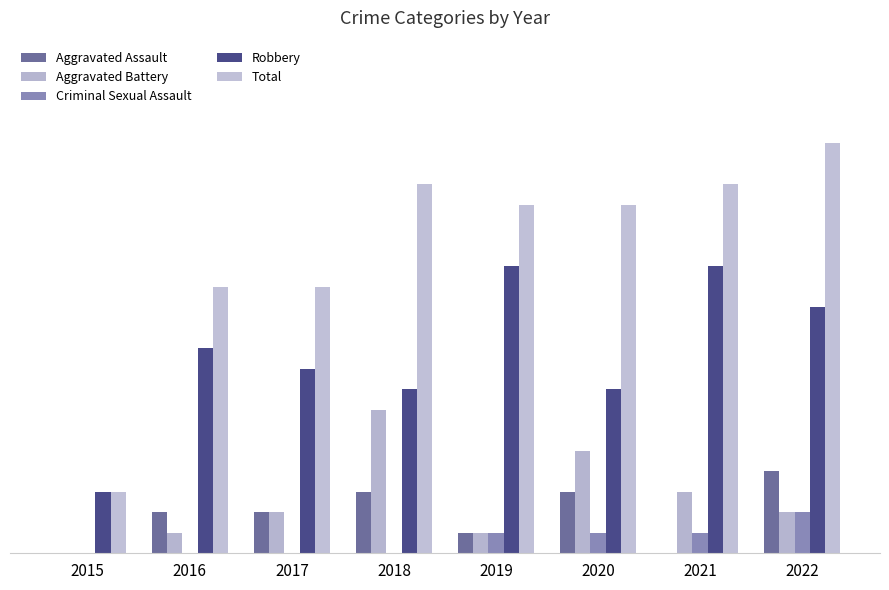

Where does the Robbery series first go above 10?

2019